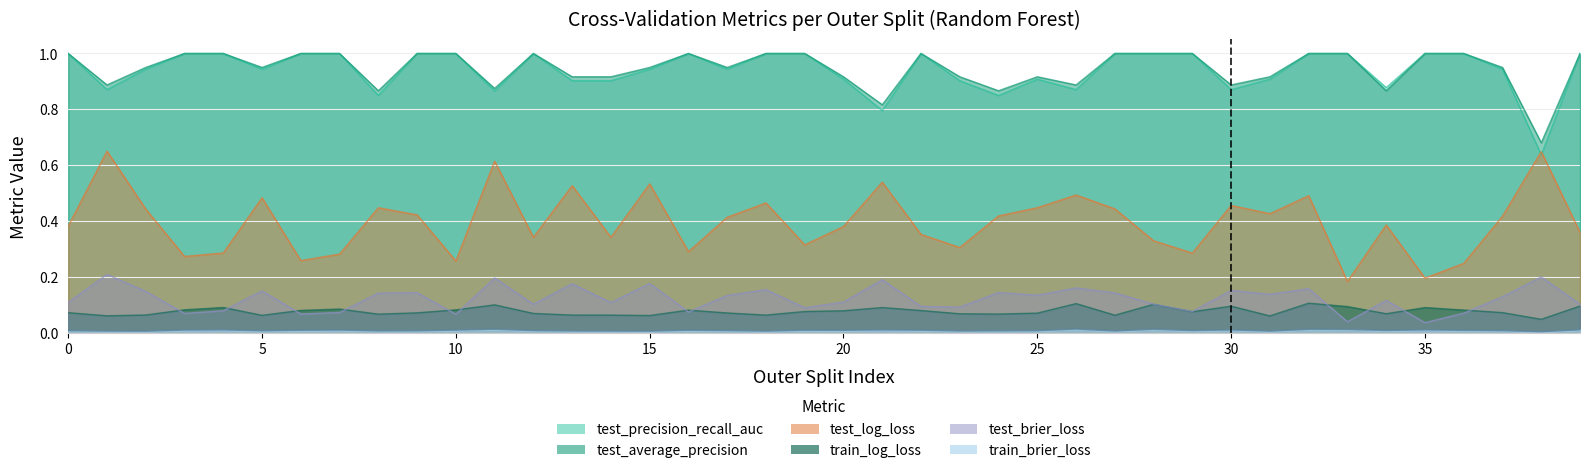

What are all the series names shown in the legend?

test_brier_loss, train_brier_loss, test_log_loss, train_log_loss, test_precision_recall_auc, test_average_precision